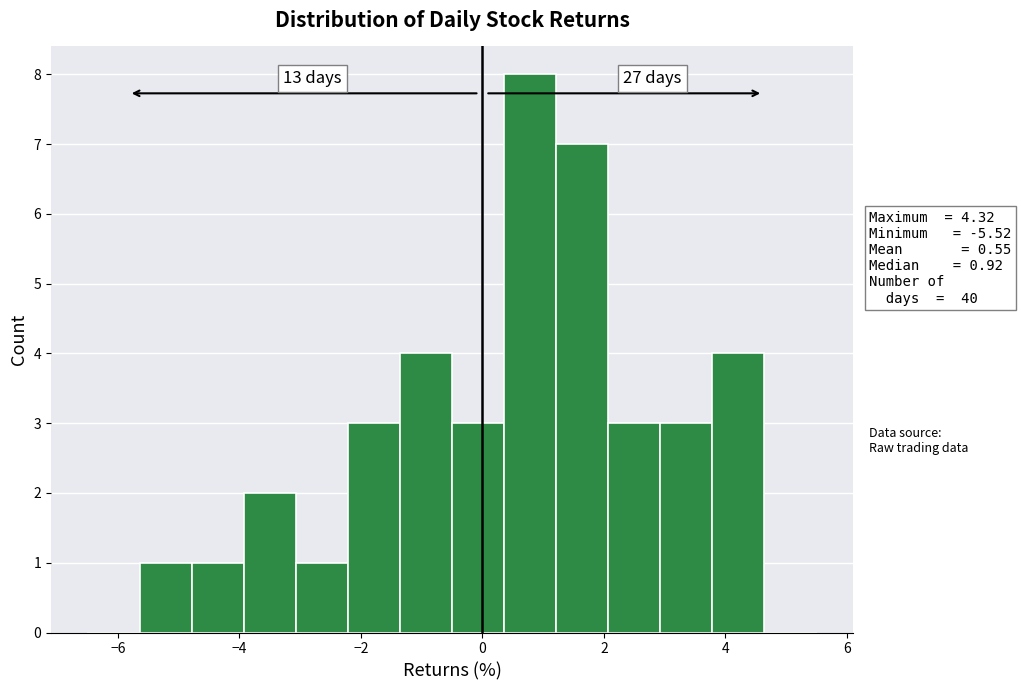

Which range on the x-axis has the tallest bar?

0.4 to 1.2